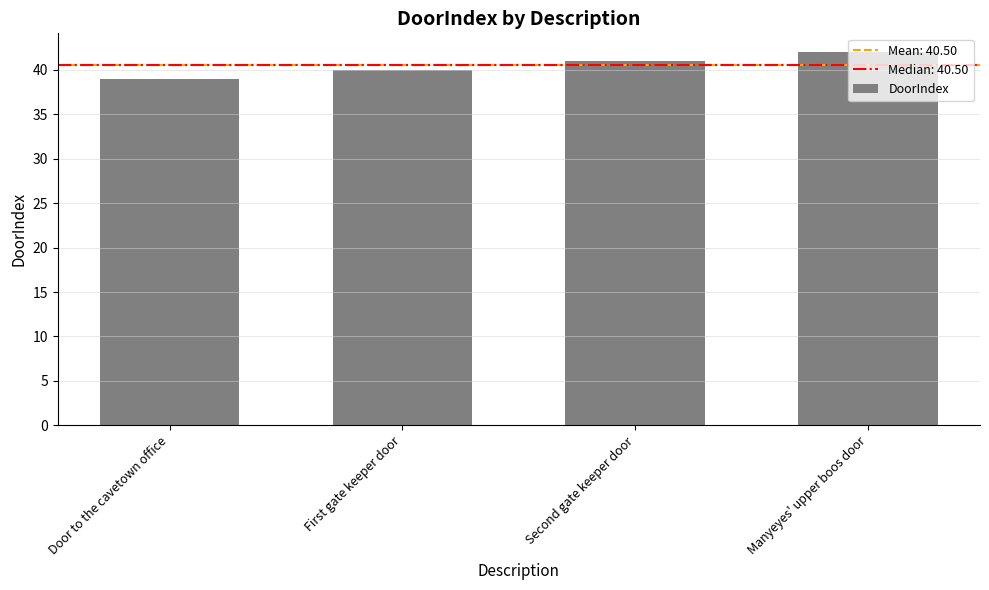

The chart shows a value of 64 at Manyeyes' upper boos door. True or false?

False